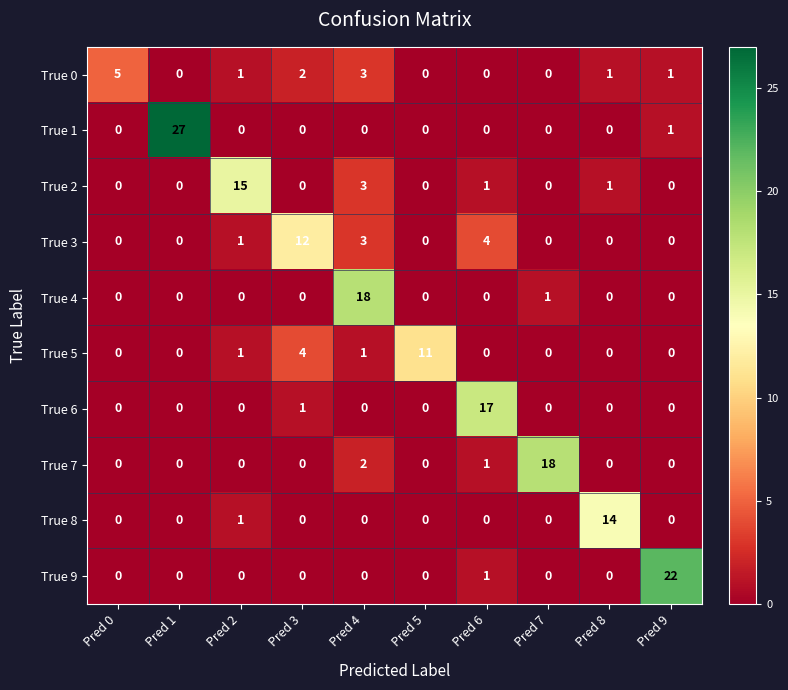

What is the spread (max minus min) of values at Pred 9?

22